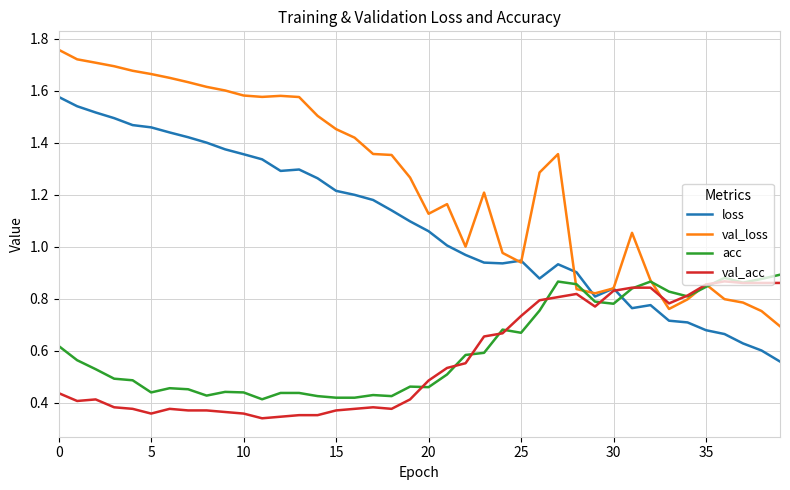

Which series has the widest spread of values?

val_loss